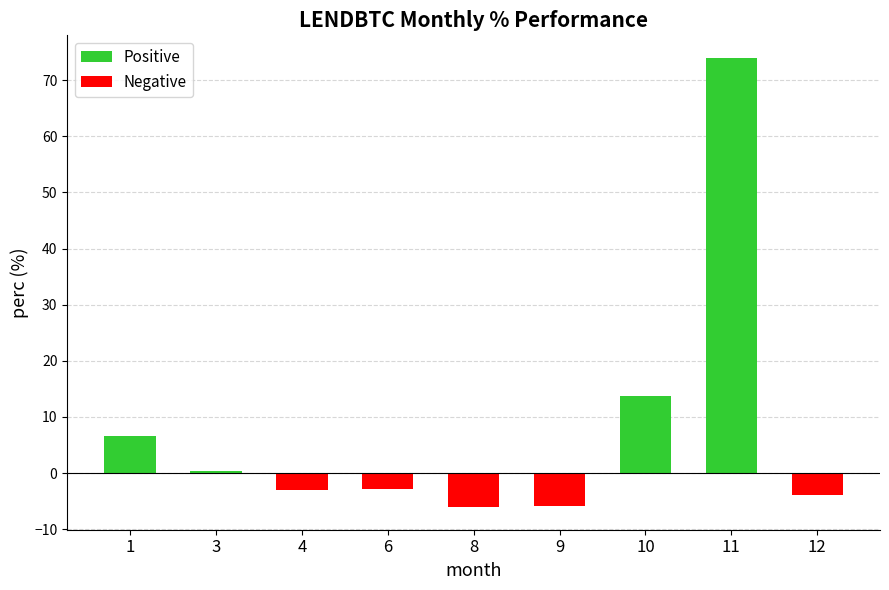

The chart shows a value of 0.4 at 3. True or false?

True